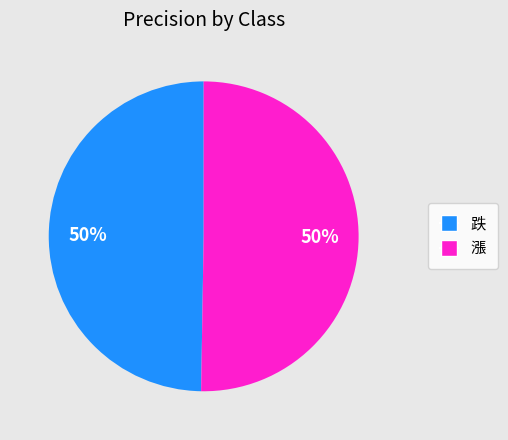

What percentage is the 漲 slice, to the nearest percent?

50%